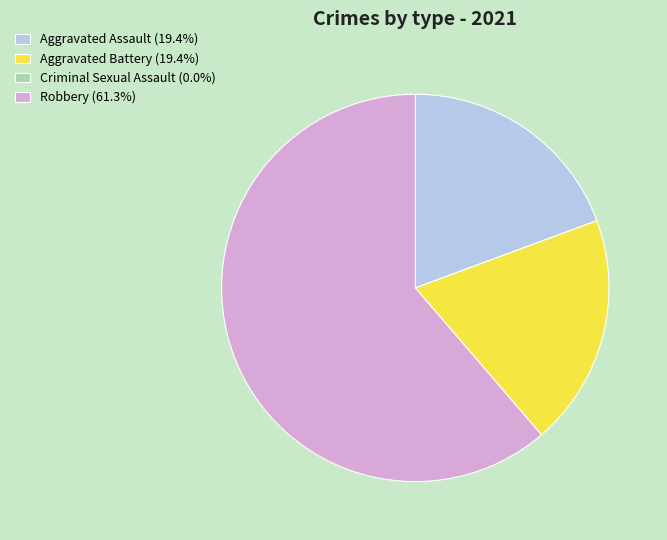

Does any single category account for the majority?

Yes